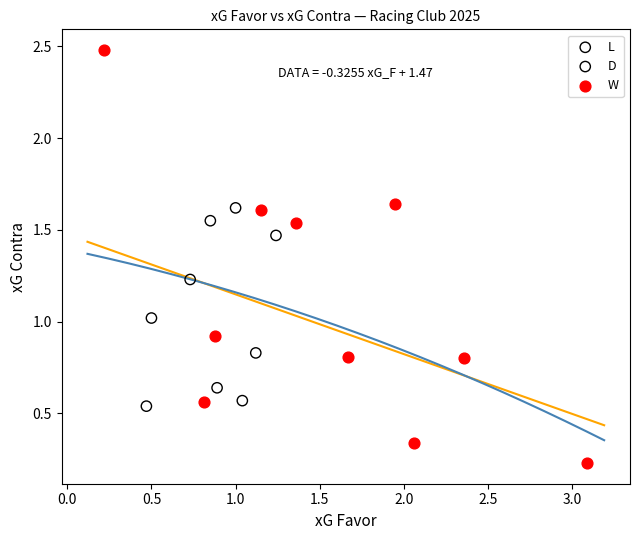

Which series reaches the minimum Y coordinate?

W